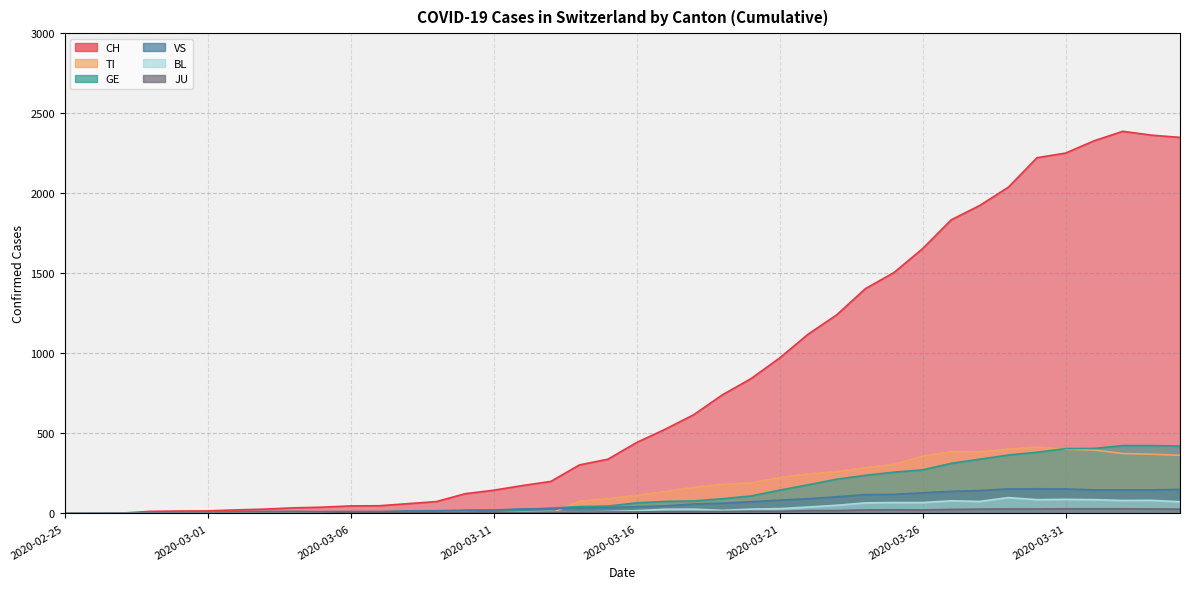

What position from the left is 2020-03-28?

33